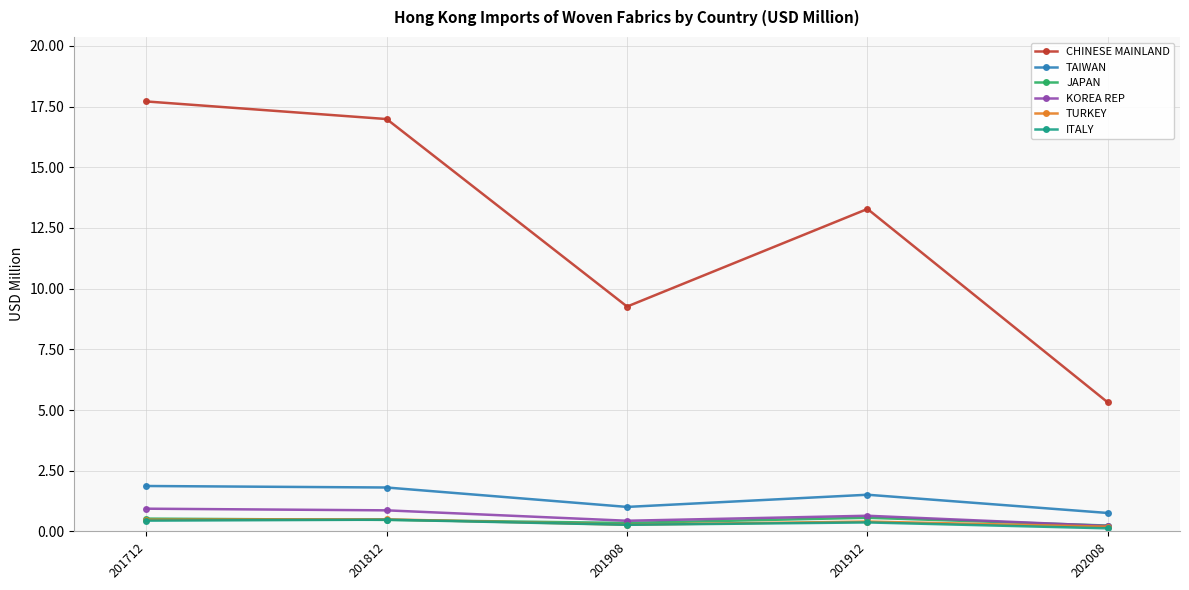

How many interior local peaks does the CHINESE MAINLAND series have?

1